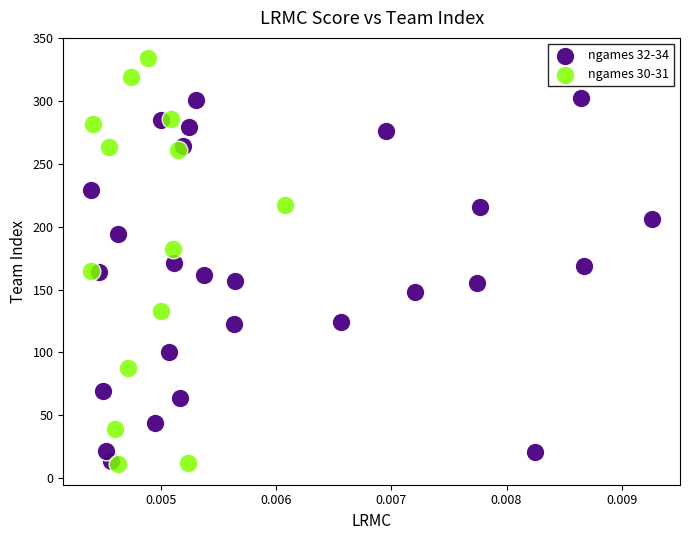

Which series has the widest spread of Y values?

ngames 30-31